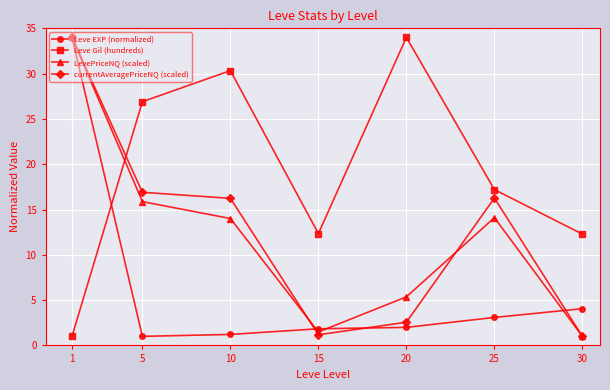

What is the maximum value shown in the chart?

34.0